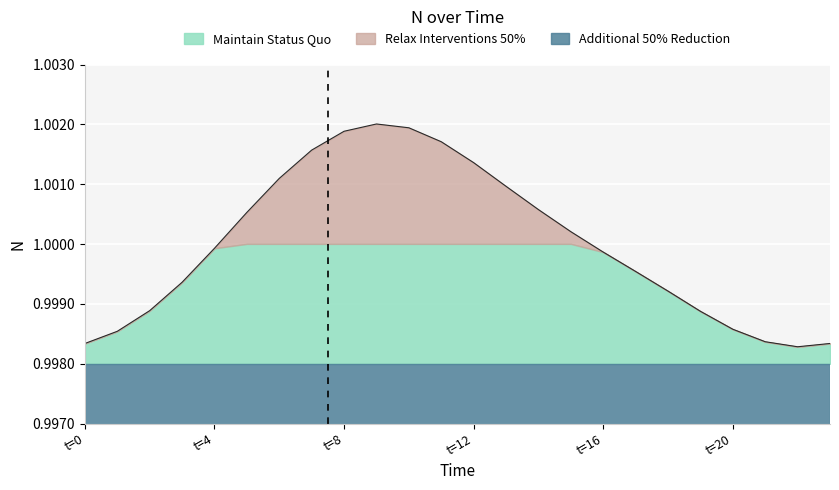

What are all the series names shown in the legend?

Maintain Status Quo, Relax Interventions 50%, Additional 50% Reduction